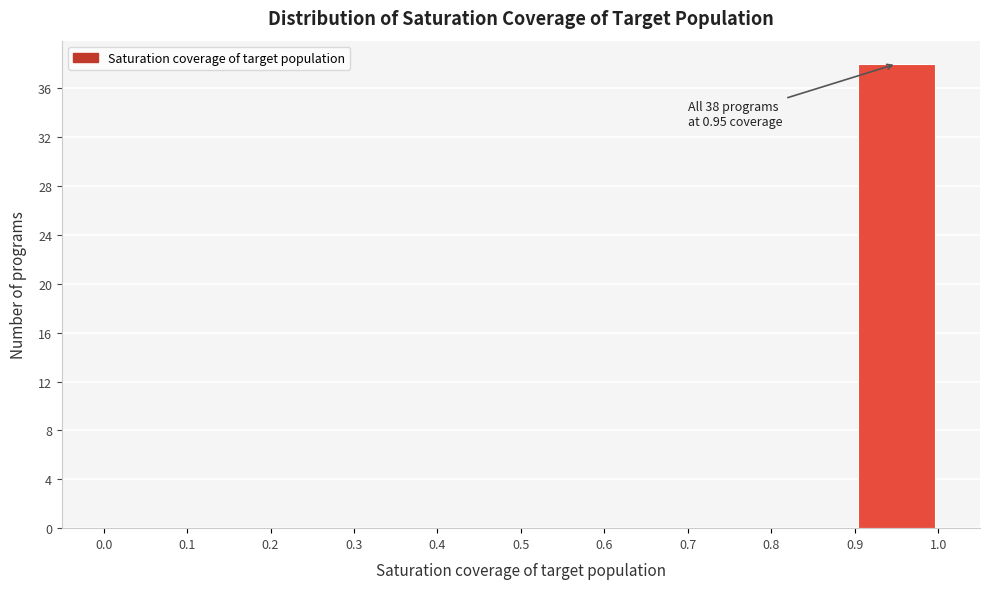

Over which range of the x-axis is the bar tallest?

0.9 to 1.0